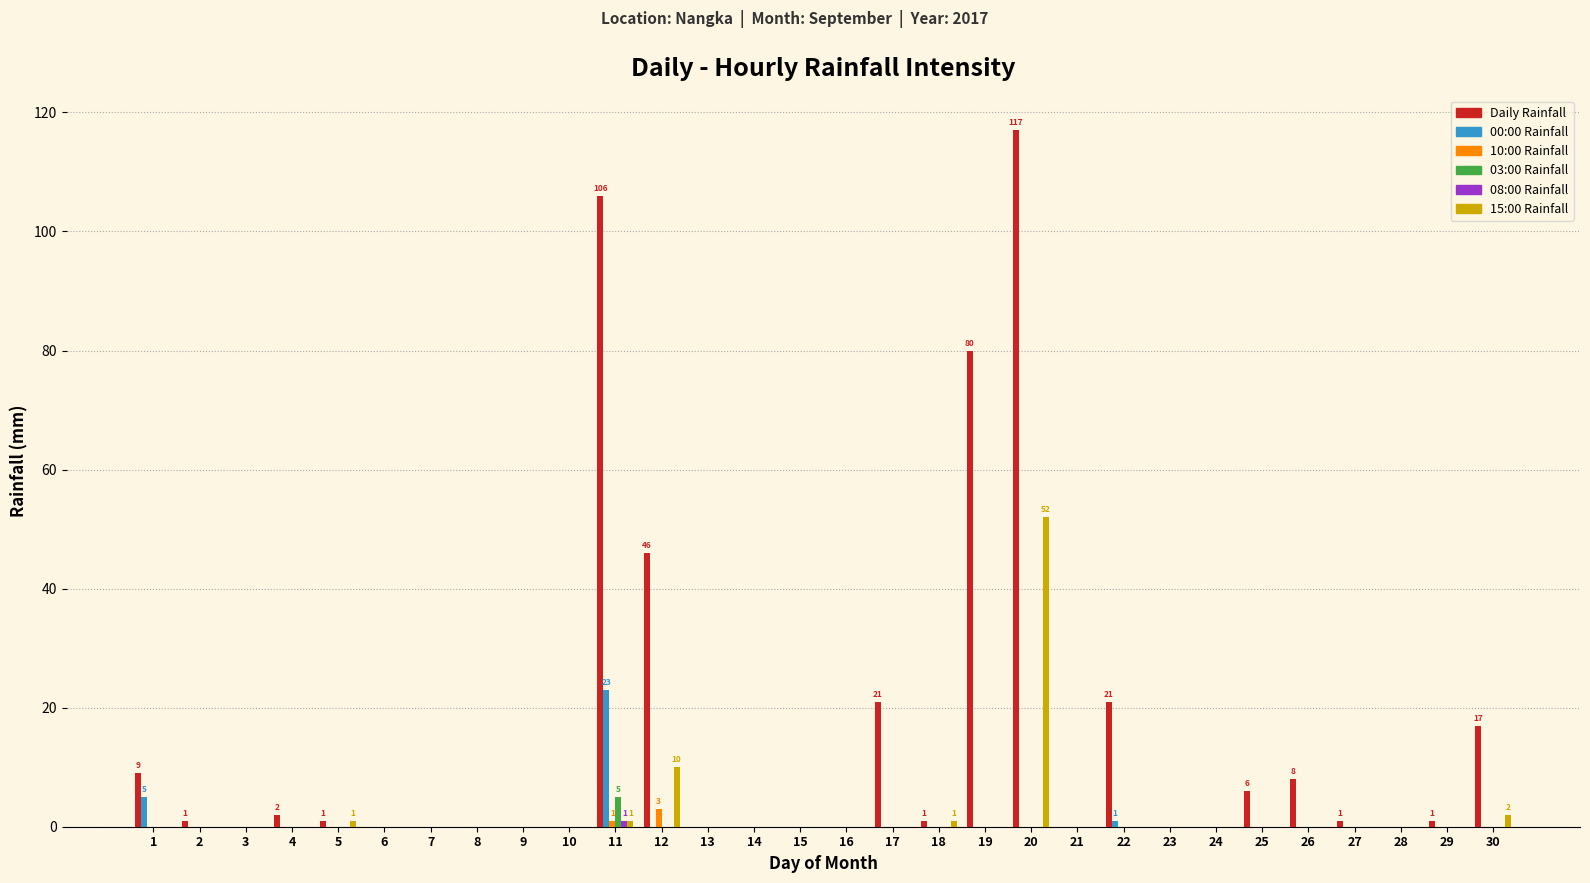

Which category has the highest value across all series?

20